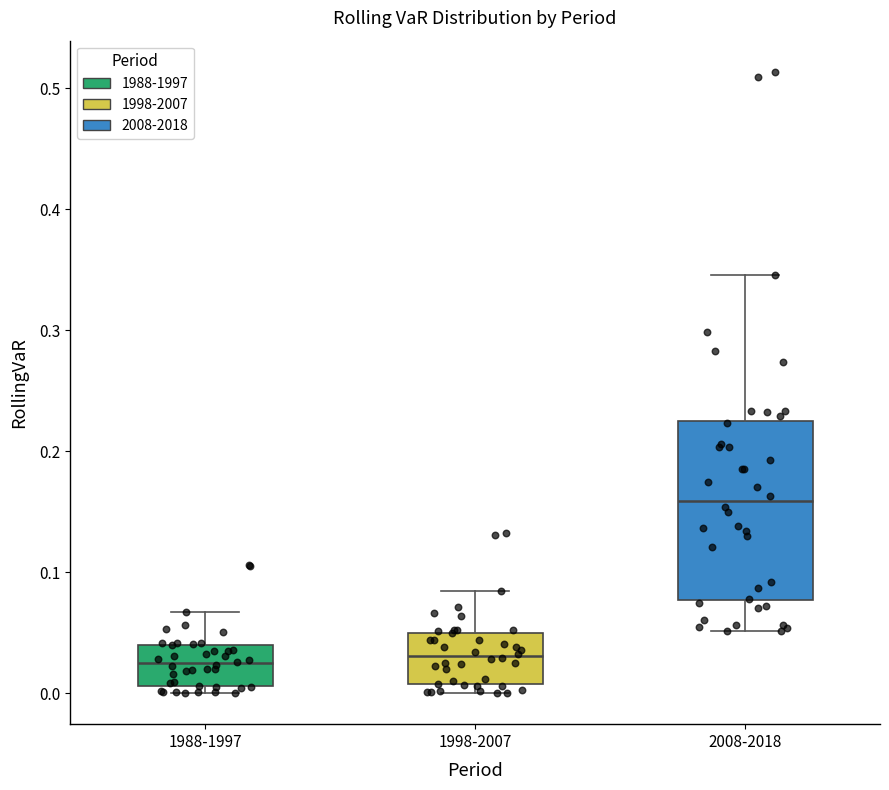

Comparing the boxes themselves (not the whiskers), which one is the tallest?

2008-2018